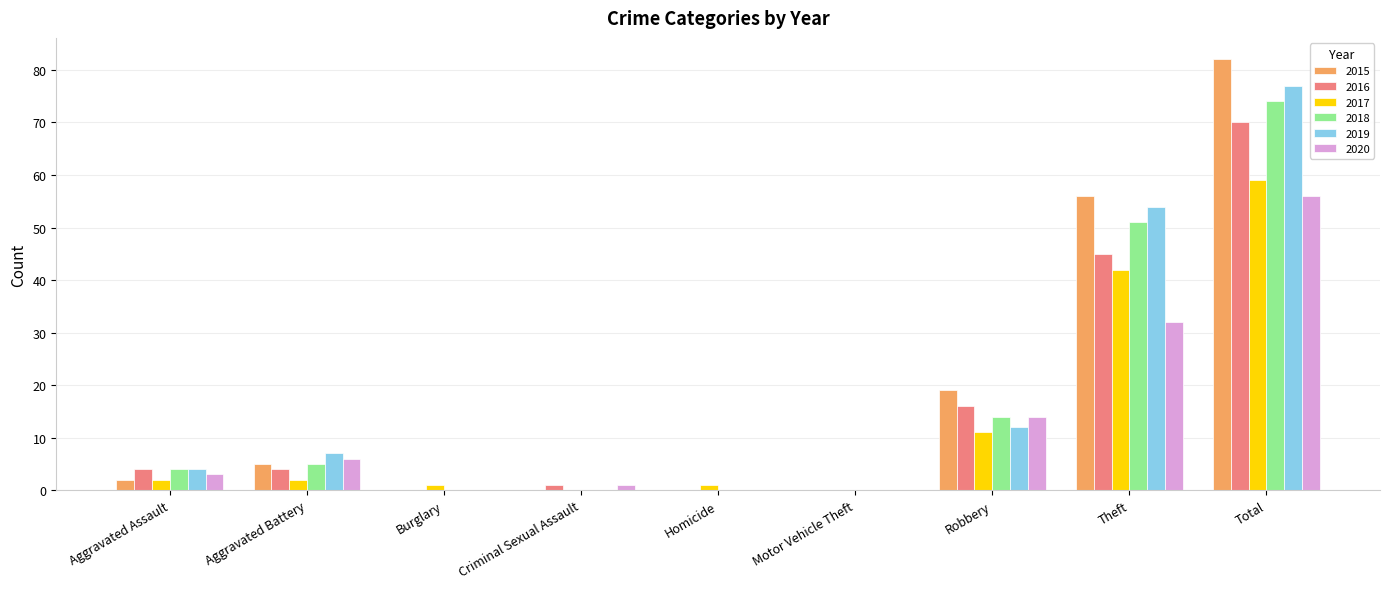

Reading right to left, transcribe all the data shown in this chart.

2015: Total=82	Theft=56	Robbery=19	Motor Vehicle Theft=0	Homicide=0	Criminal Sexual Assault=0	Burglary=0	Aggravated Battery=5	Aggravated Assault=2
2016: Total=70	Theft=45	Robbery=16	Motor Vehicle Theft=0	Homicide=0	Criminal Sexual Assault=1	Burglary=0	Aggravated Battery=4	Aggravated Assault=4
2017: Total=59	Theft=42	Robbery=11	Motor Vehicle Theft=0	Homicide=1	Criminal Sexual Assault=0	Burglary=1	Aggravated Battery=2	Aggravated Assault=2
2018: Total=74	Theft=51	Robbery=14	Motor Vehicle Theft=0	Homicide=0	Criminal Sexual Assault=0	Burglary=0	Aggravated Battery=5	Aggravated Assault=4
2019: Total=77	Theft=54	Robbery=12	Motor Vehicle Theft=0	Homicide=0	Criminal Sexual Assault=0	Burglary=0	Aggravated Battery=7	Aggravated Assault=4
2020: Total=56	Theft=32	Robbery=14	Motor Vehicle Theft=0	Homicide=0	Criminal Sexual Assault=1	Burglary=0	Aggravated Battery=6	Aggravated Assault=3